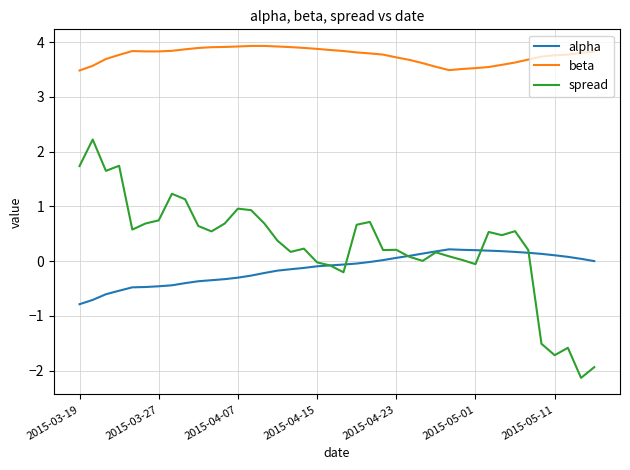

True or false: beta and alpha intersect in this chart.

False